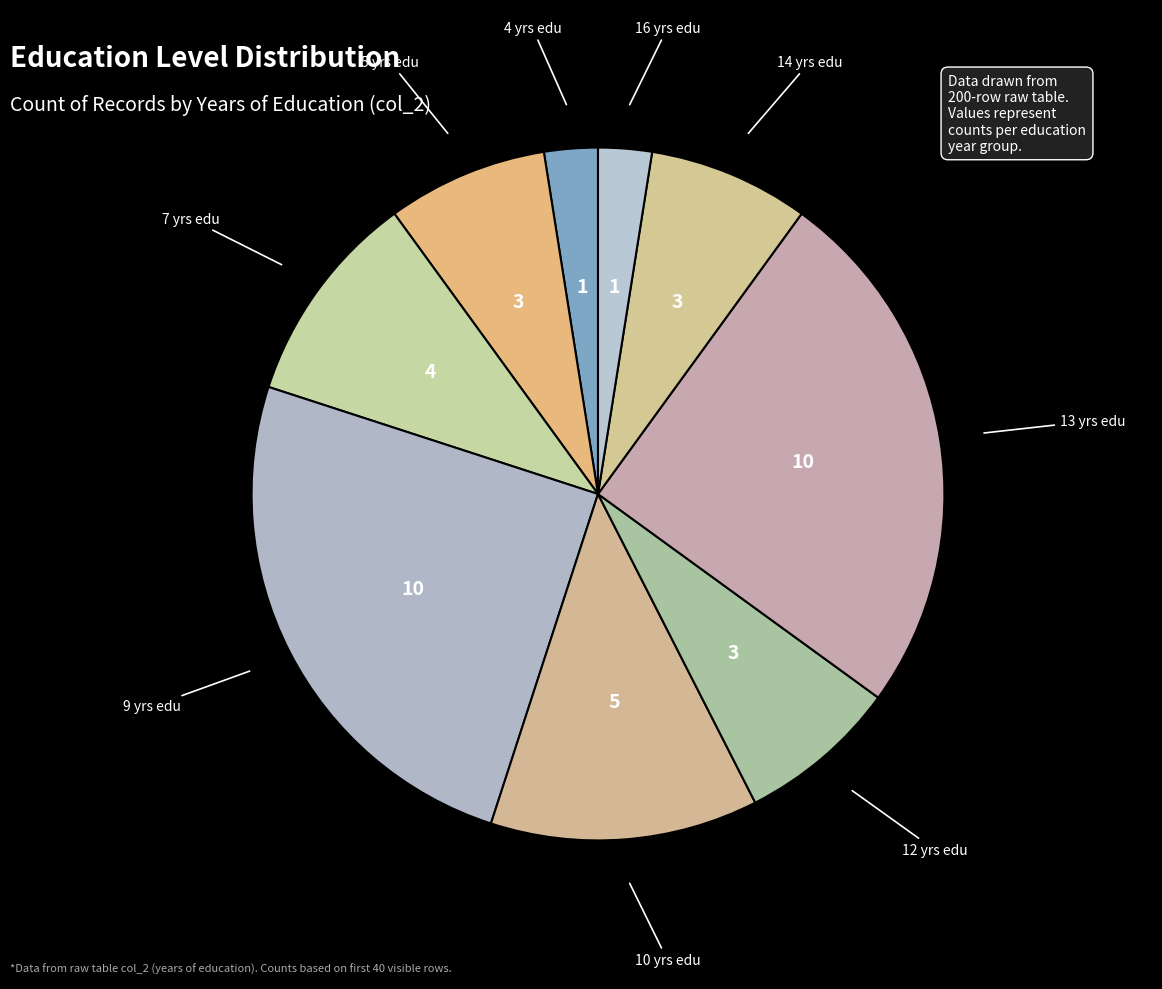

Between 16 yrs edu and 13 yrs edu, which is larger?

13 yrs edu